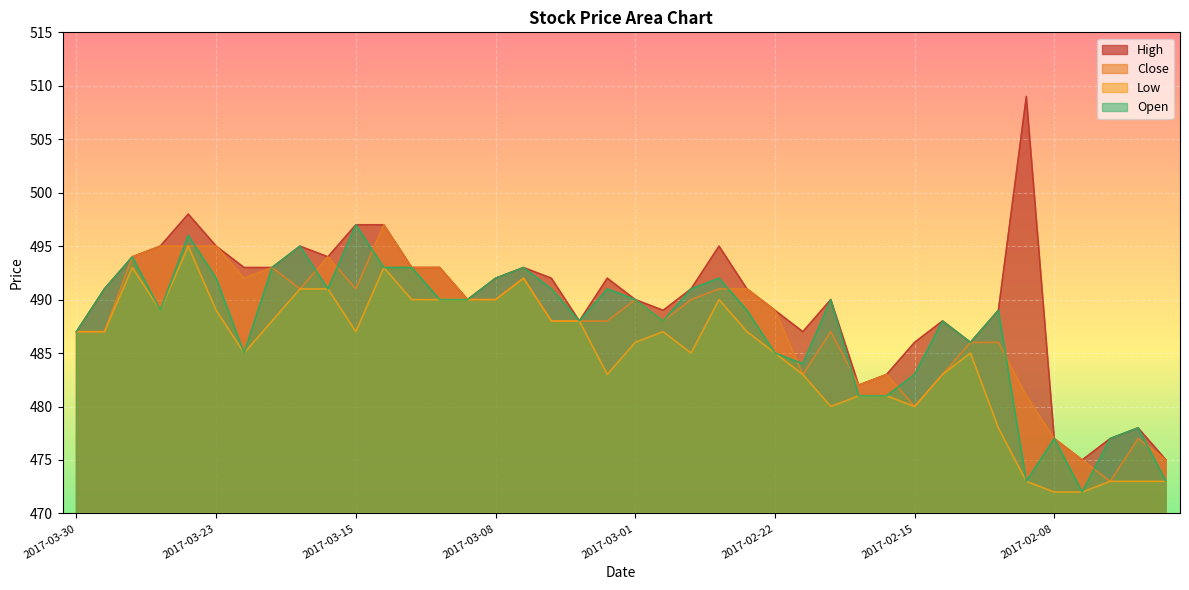

What is the label of the 20th point from the left?

2017-03-02